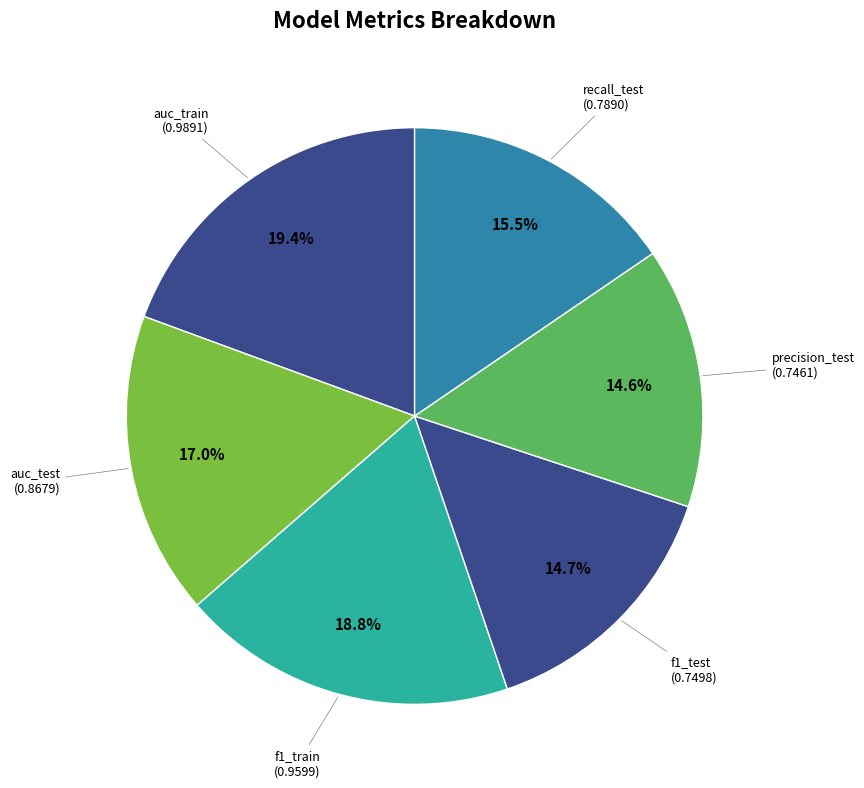

What is the largest slice in the pie chart?

auc_train